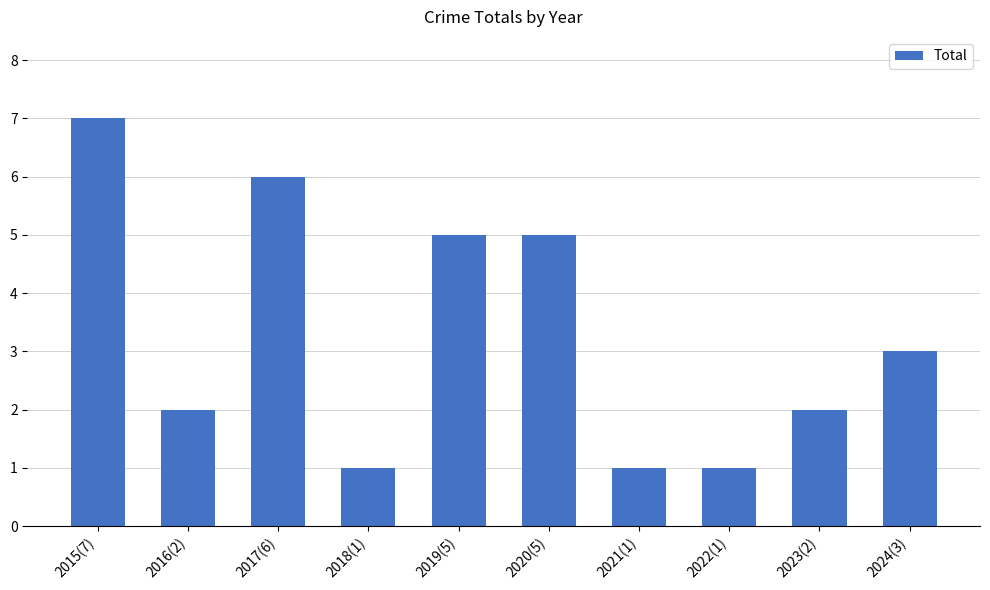

How many values are between 1 and 5?

8